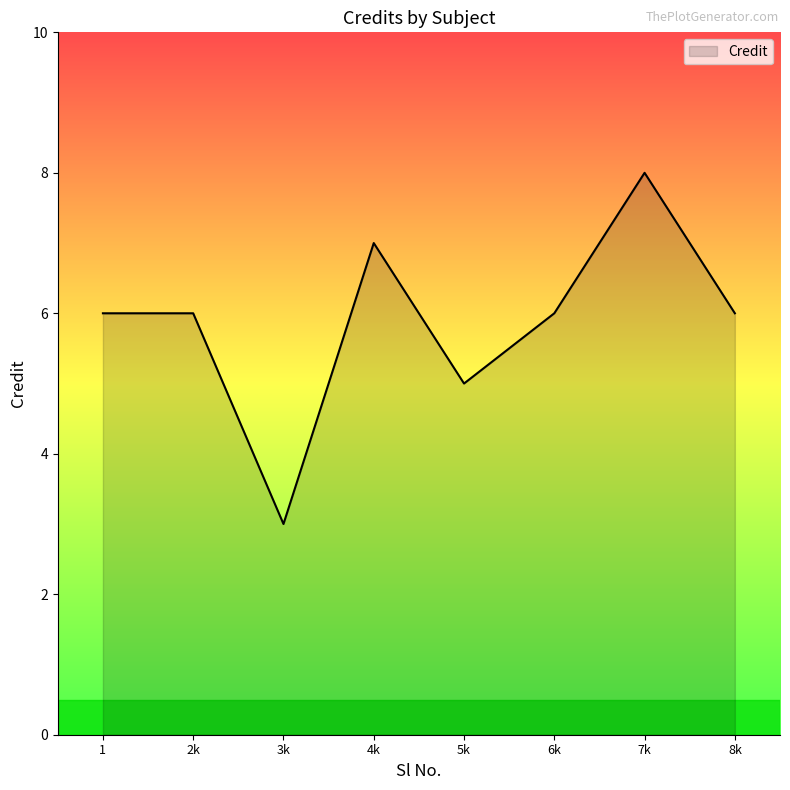

Which label corresponds to the largest value in the chart?

7k